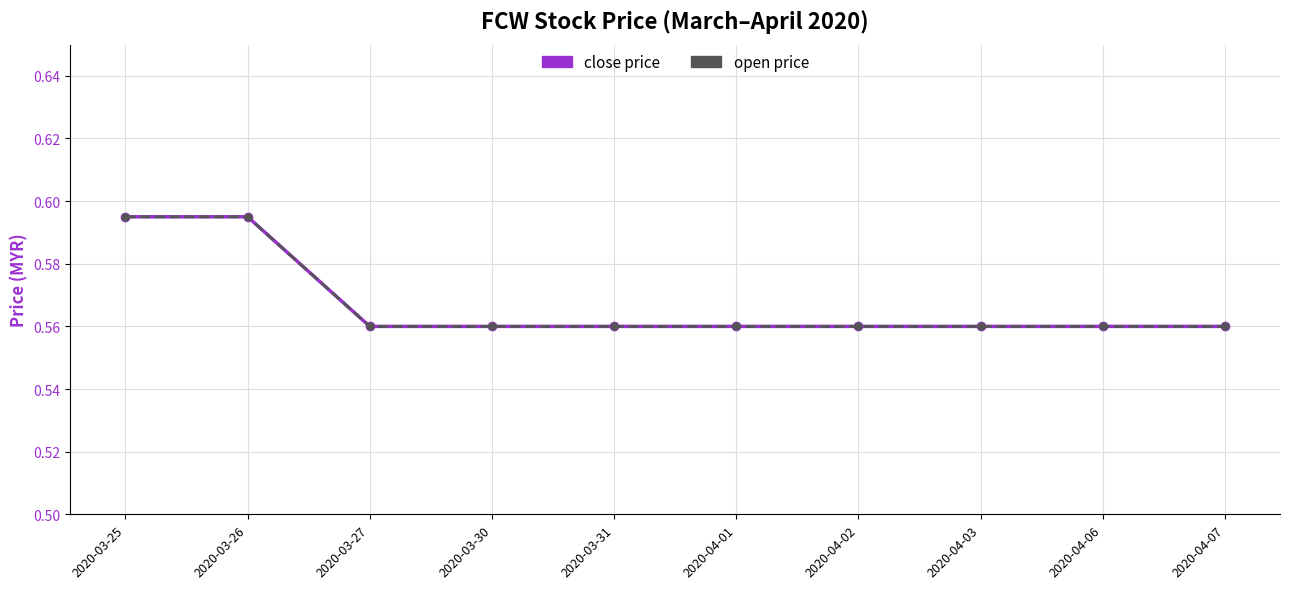

What is the sum of all close values?

5.7